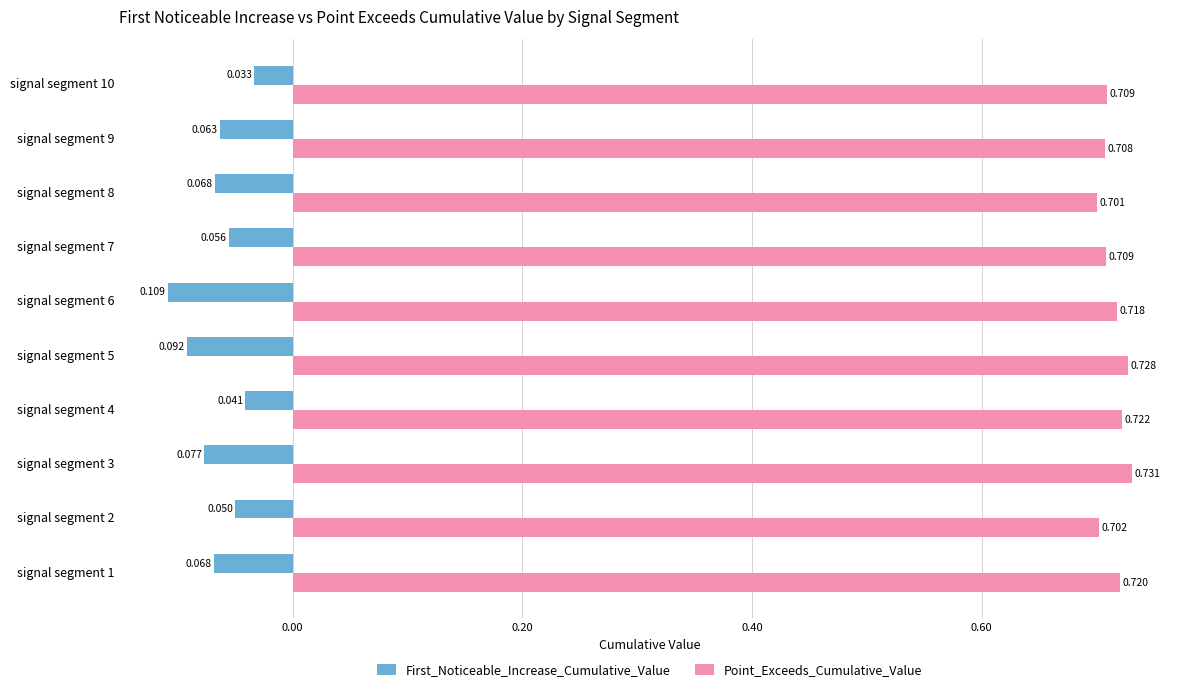

Which series has the largest total across all categories?

Point_Exceeds_Cumulative_Value